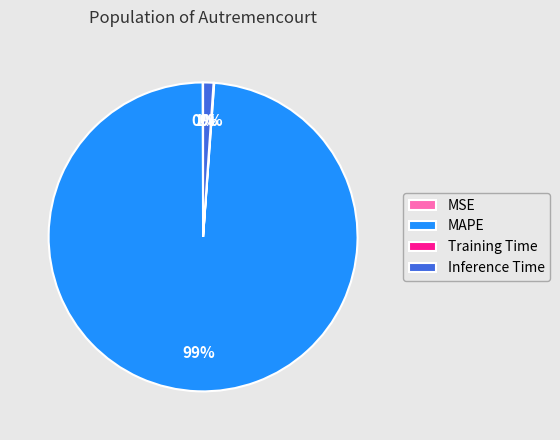

To the nearest percent, what is the average slice percentage?

25%